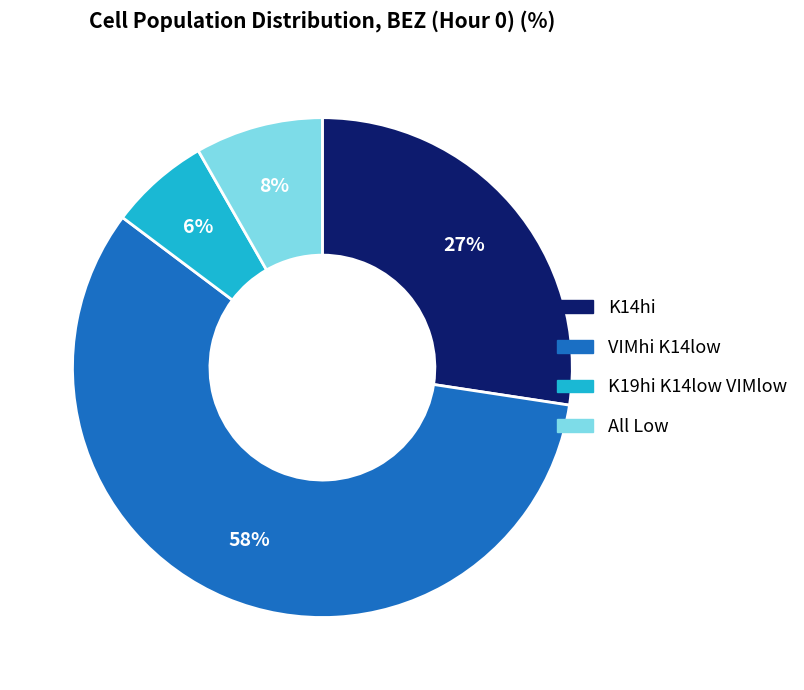

How many segments does this pie chart have?

4